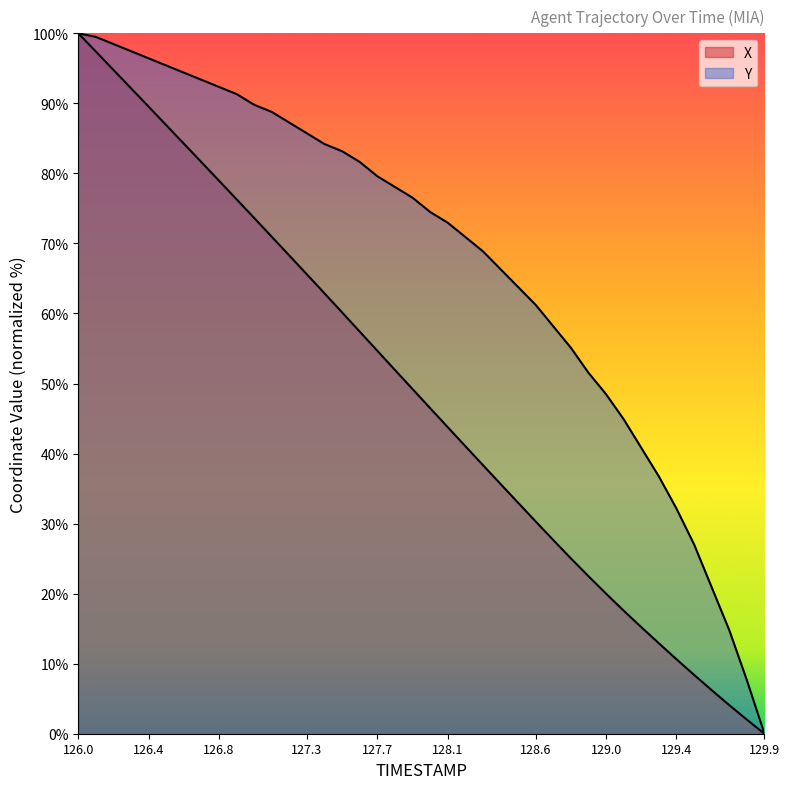

Which has a higher value, 126.1 or 127.7?

126.1